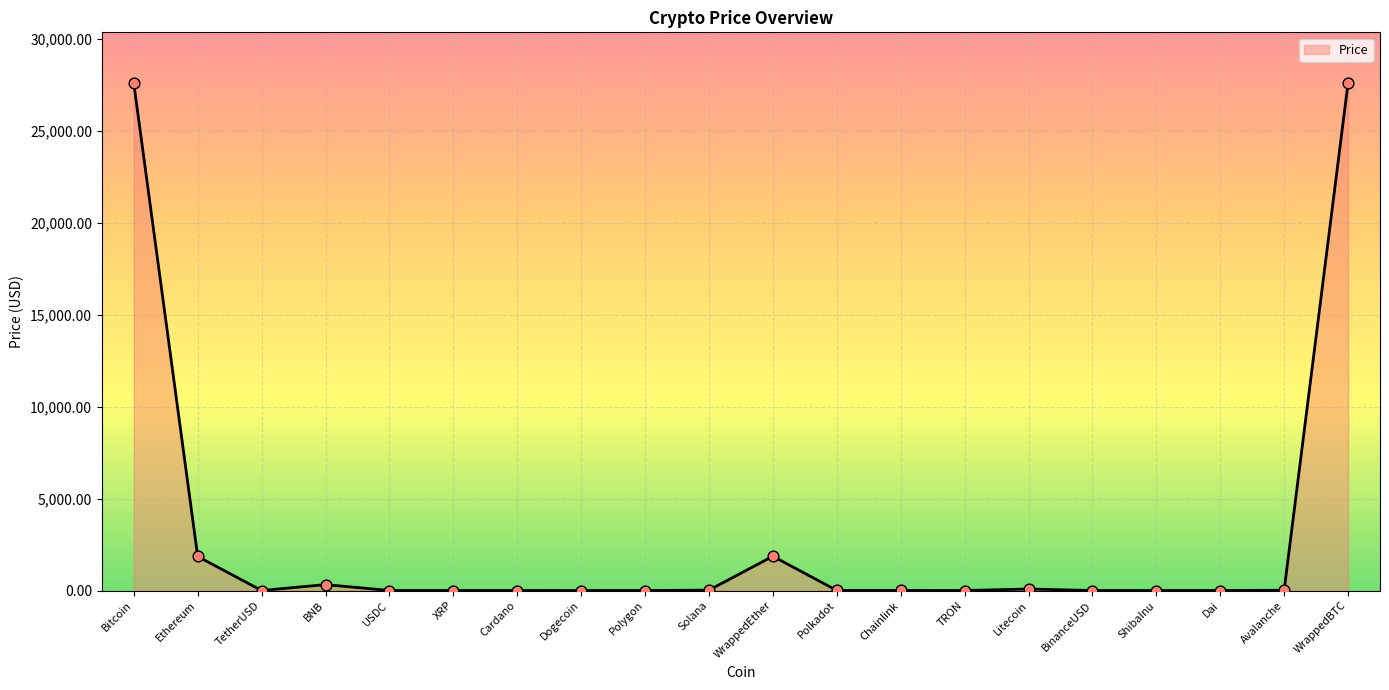

What is the change in value from Dai to WrappedBTC?

+27598.6